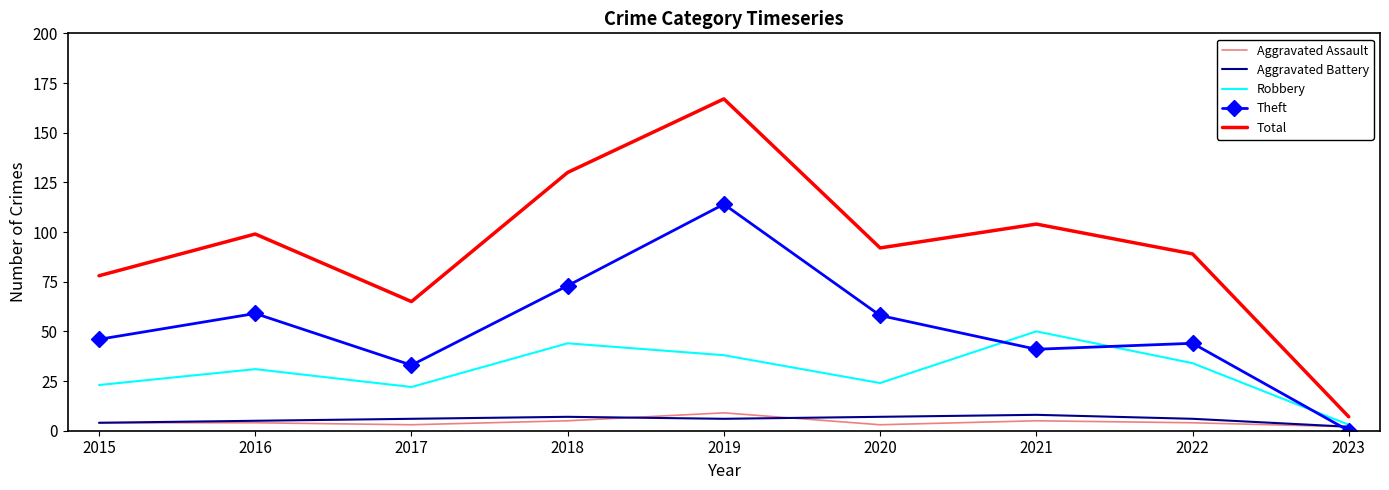

The Total series shows 104 at 2021. True or false?

True